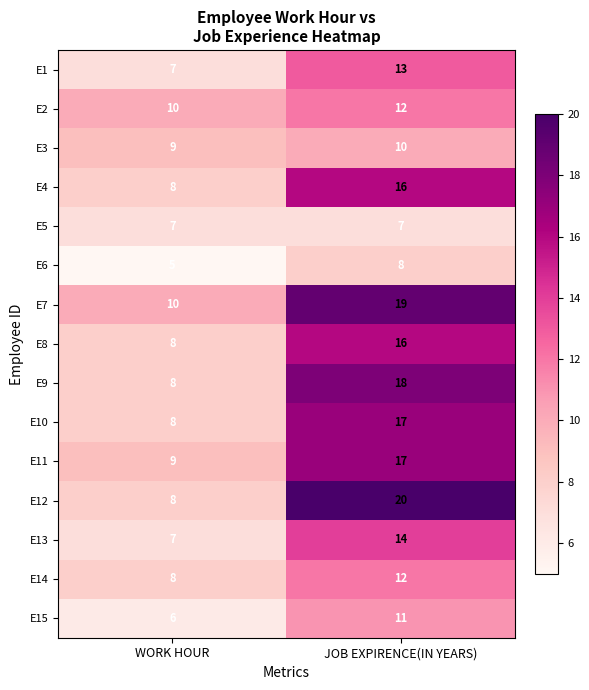

At how many categories does at least one series exceed 7?

2